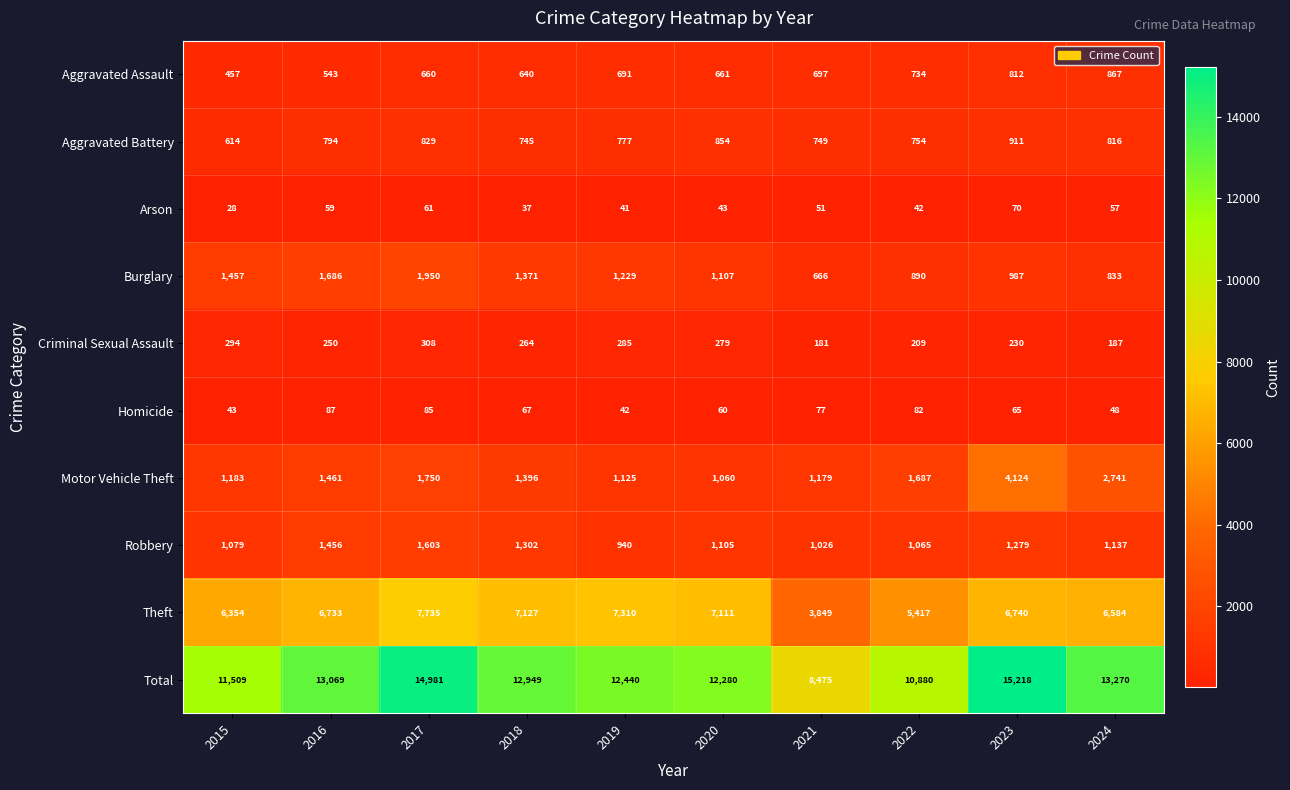

At which category is the sum across all series the highest?

2023